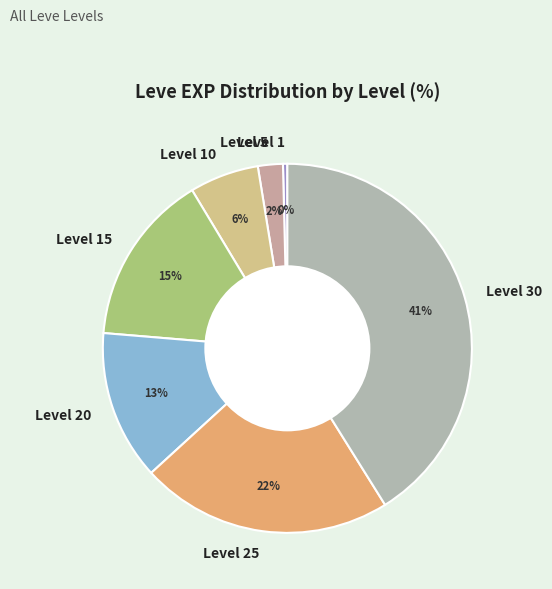

Which category has the biggest portion of the pie?

Level 30